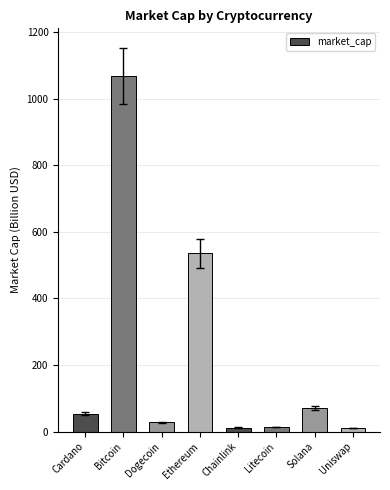

What position from the left is Dogecoin?

3